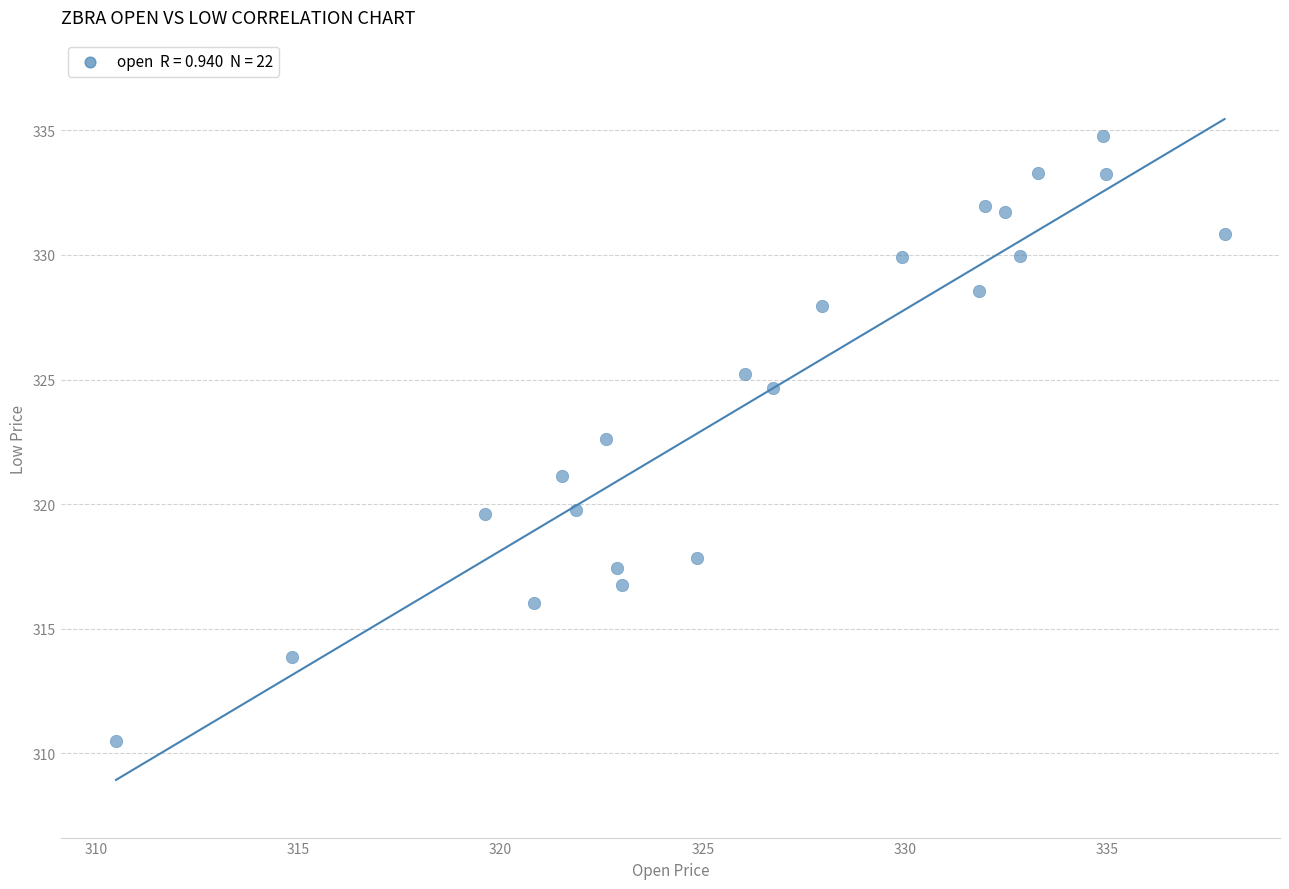

What is the range of Y values (max minus min)?

24.3